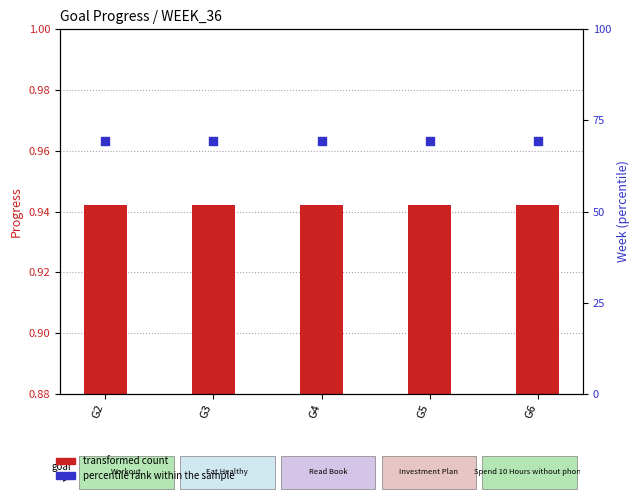

What are all the series names shown in the legend?

transformed count, percentile rank within the sample